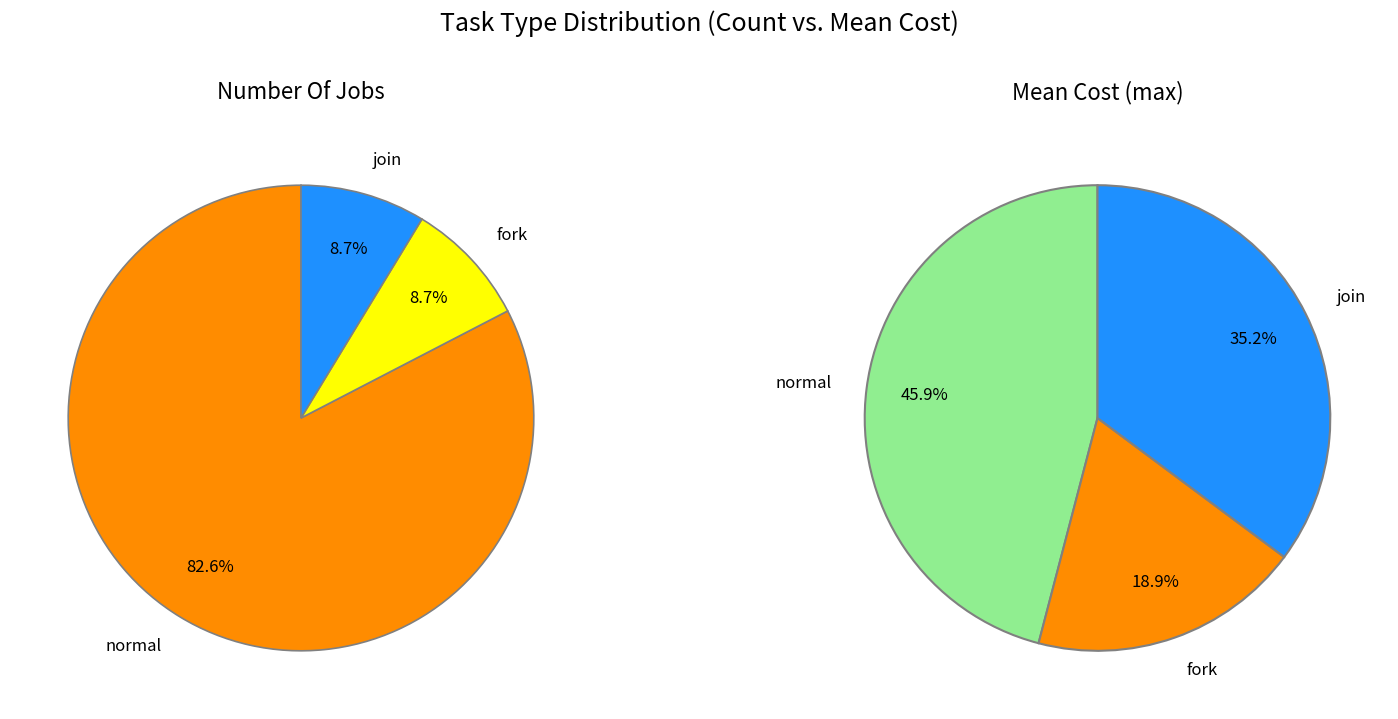

Rank the categories by value from highest to lowest.

normal, fork, join